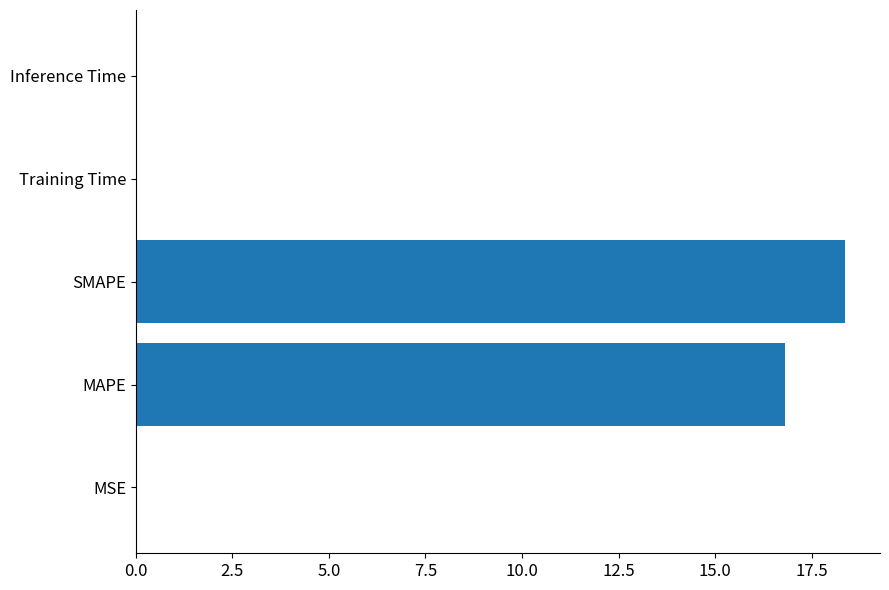

Where is the data nearest to the value 9?

MAPE